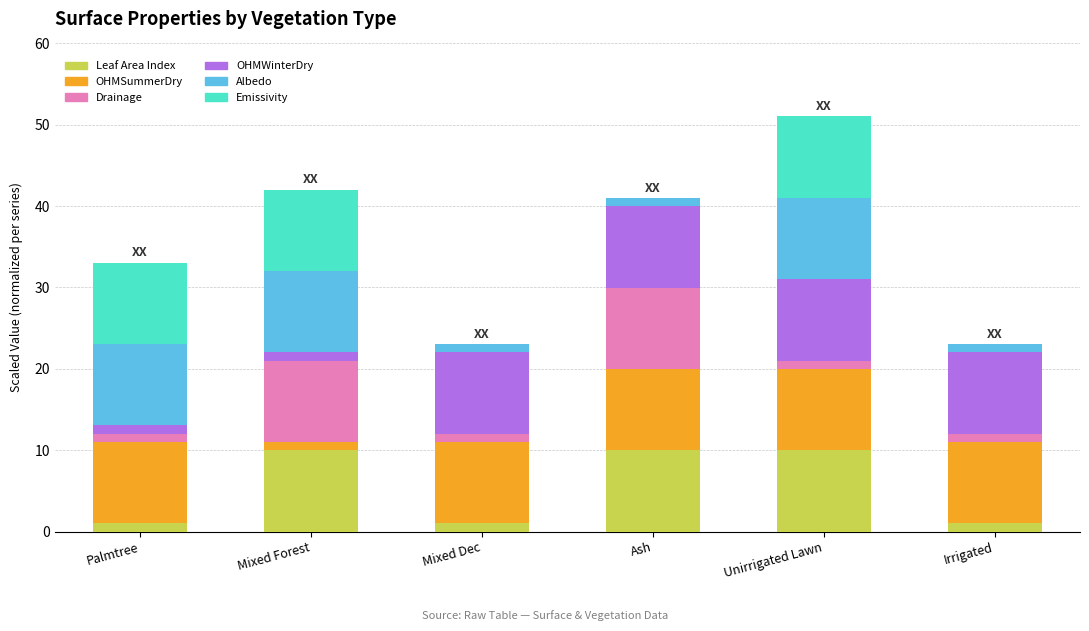

At which category is the sum across all series the highest?

Unirrigated Lawn